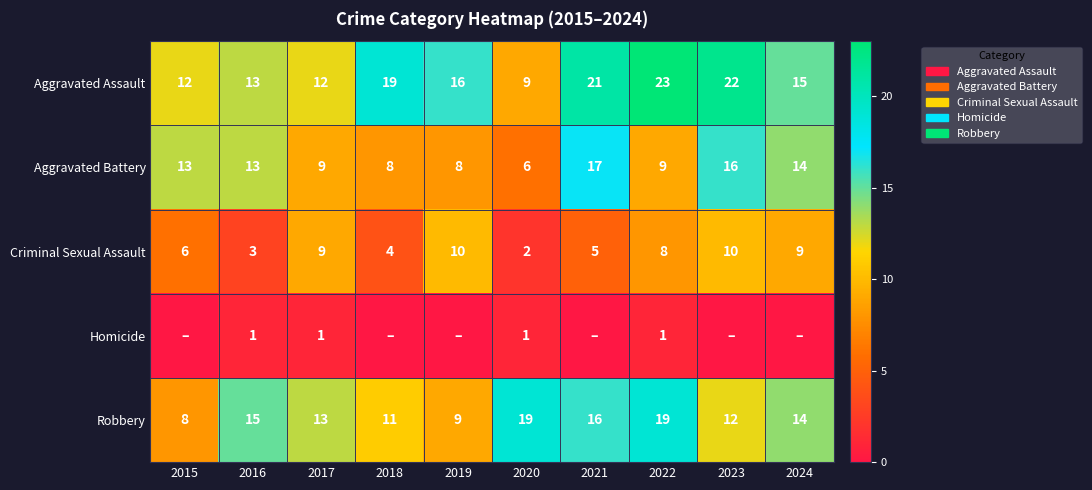

At which label does Homicide reach its minimum?

2015